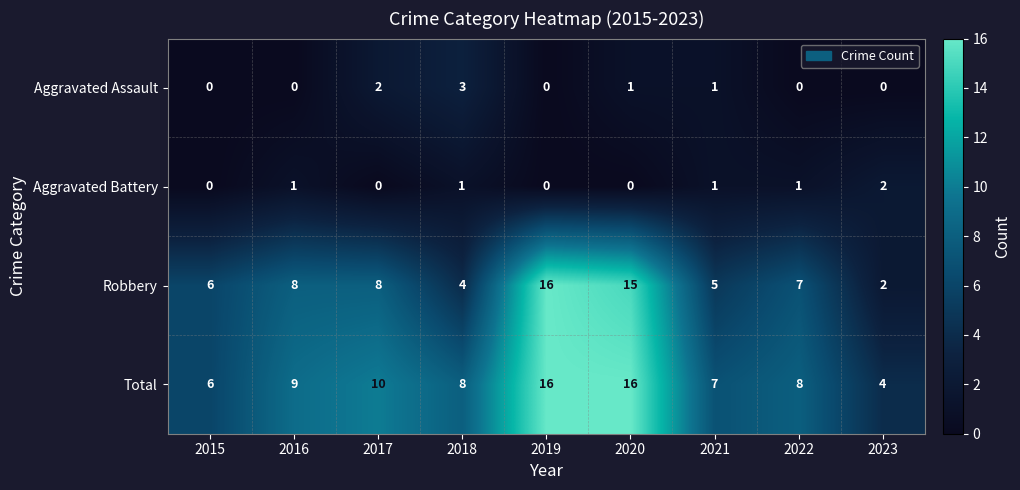

What is the total value across all series at 2019?

32